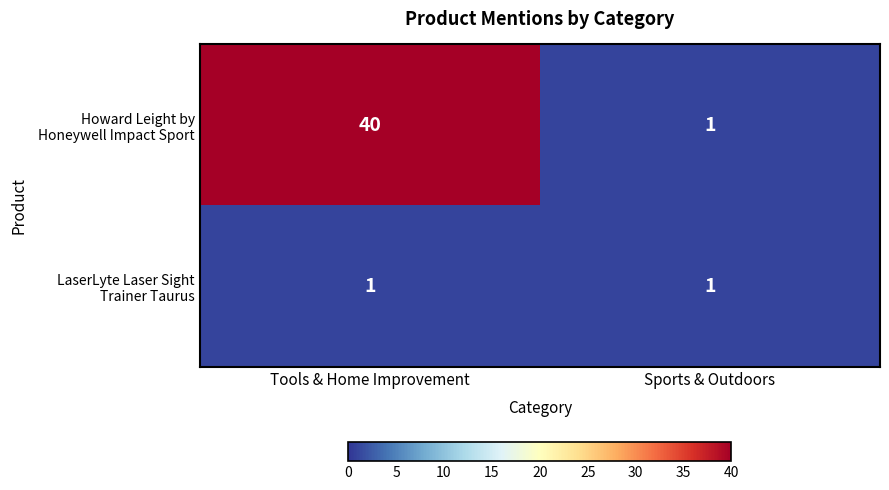

What is the spread (max minus min) of values at Tools & Home Improvement?

39